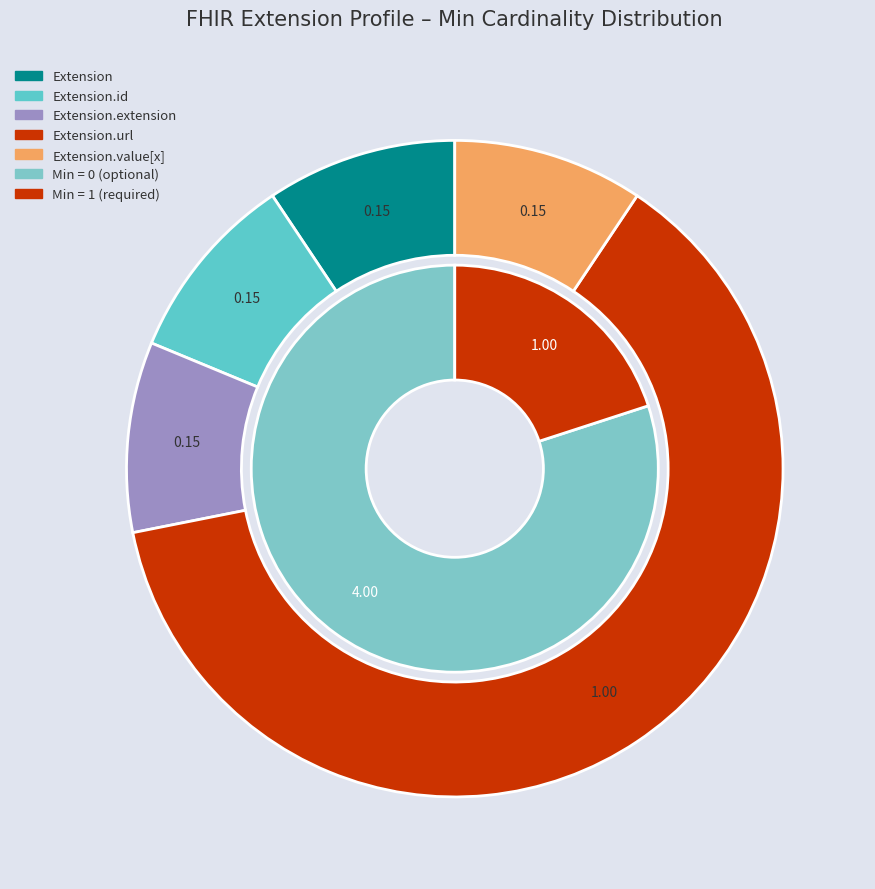

Is there a majority slice in this chart?

No